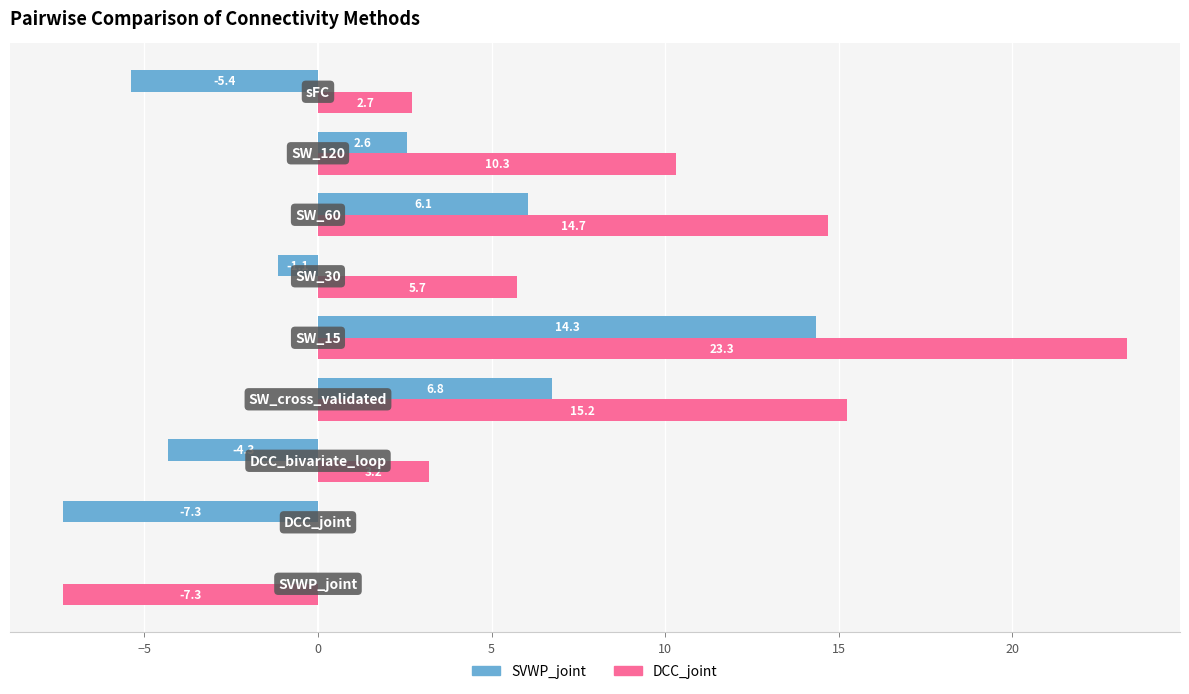

Which series has the largest total across all categories?

DCC_joint